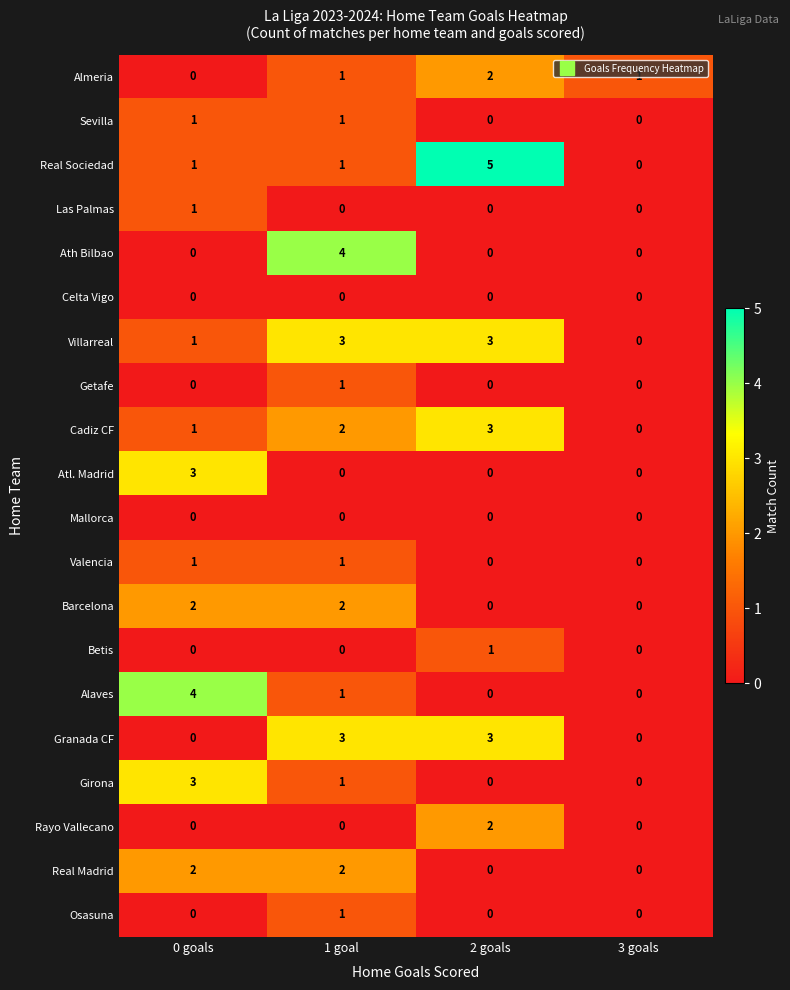

What is the difference between the maximum and minimum values in the Real Sociedad series?

5